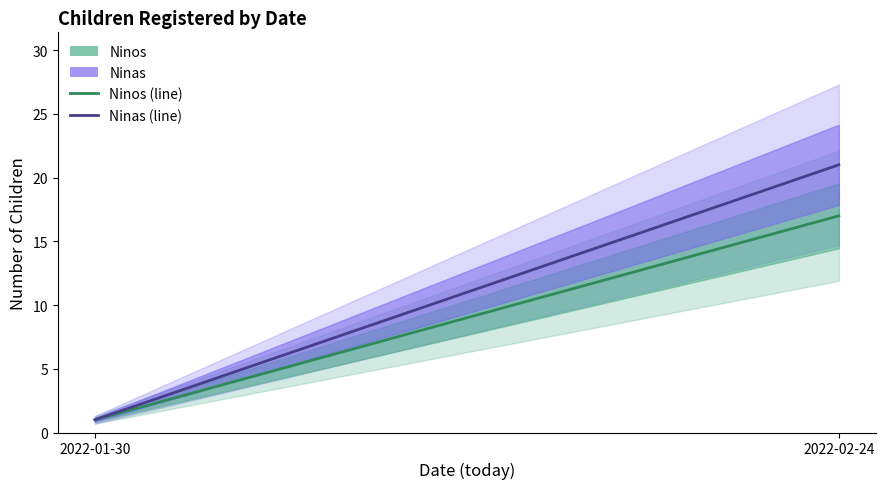

What is the spread (max minus min) of values at 2022-02-24?

4